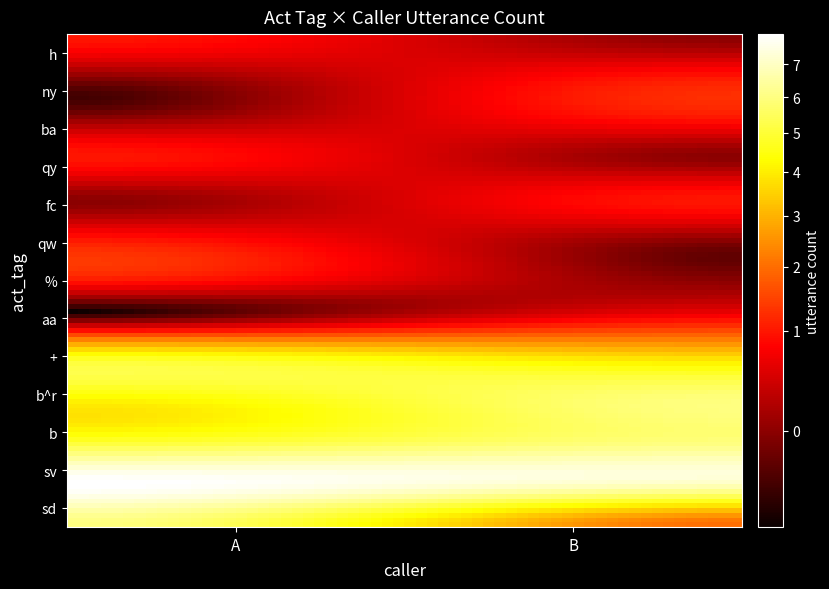

Reading right to left, transcribe all the data shown in this chart.

sd: 2	6
sv: 7	8
b: 6	5
b^r: 6	4
+: 4	5
aa: 1	0
%: 0	1
qw: 0	1
fc: 1	0
qy: 0	1
ba: 1	0
ny: 1	0
h: 0	1